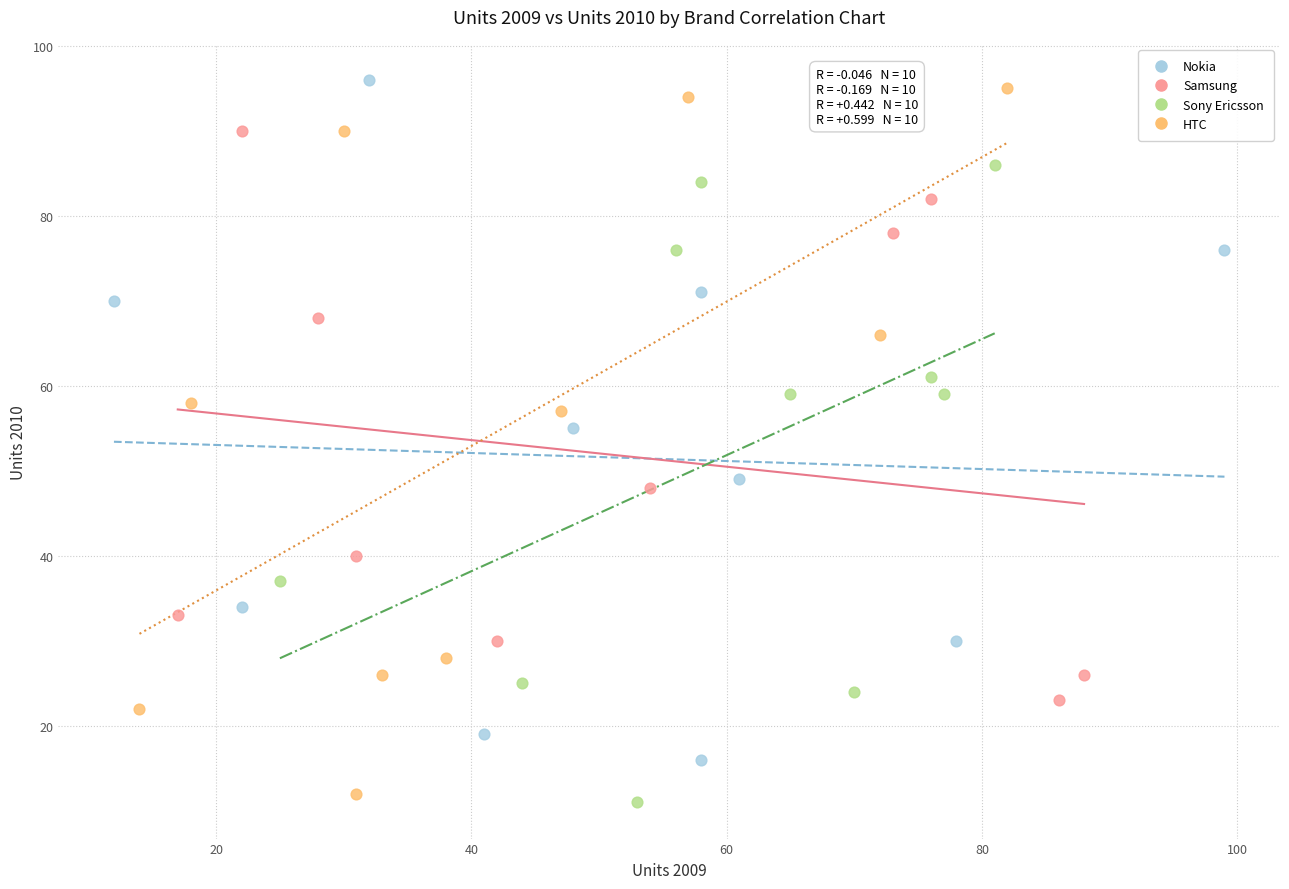

Which series reaches the maximum Y coordinate?

Nokia